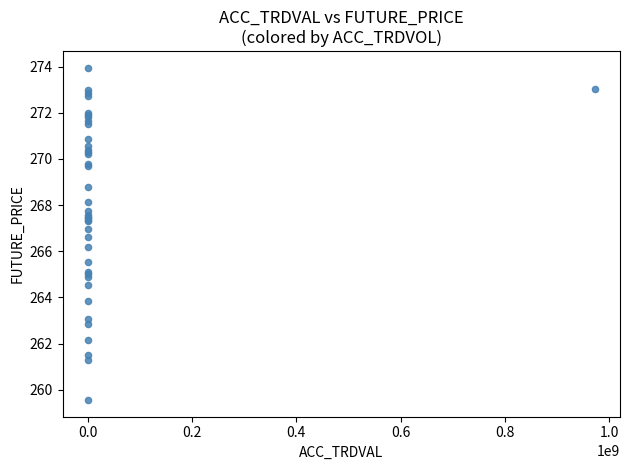

What Y value in the scatter plot is closest to 266?

266.2